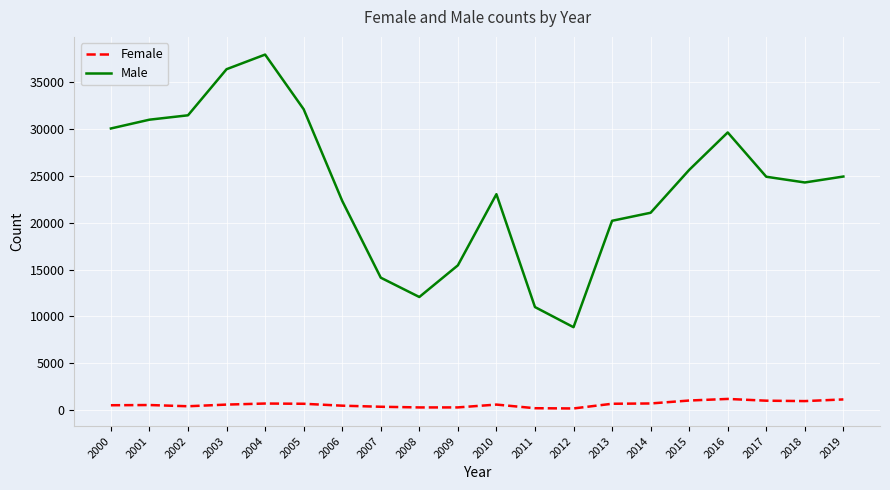

Is it true that Male equals 14949 at 2016?

False